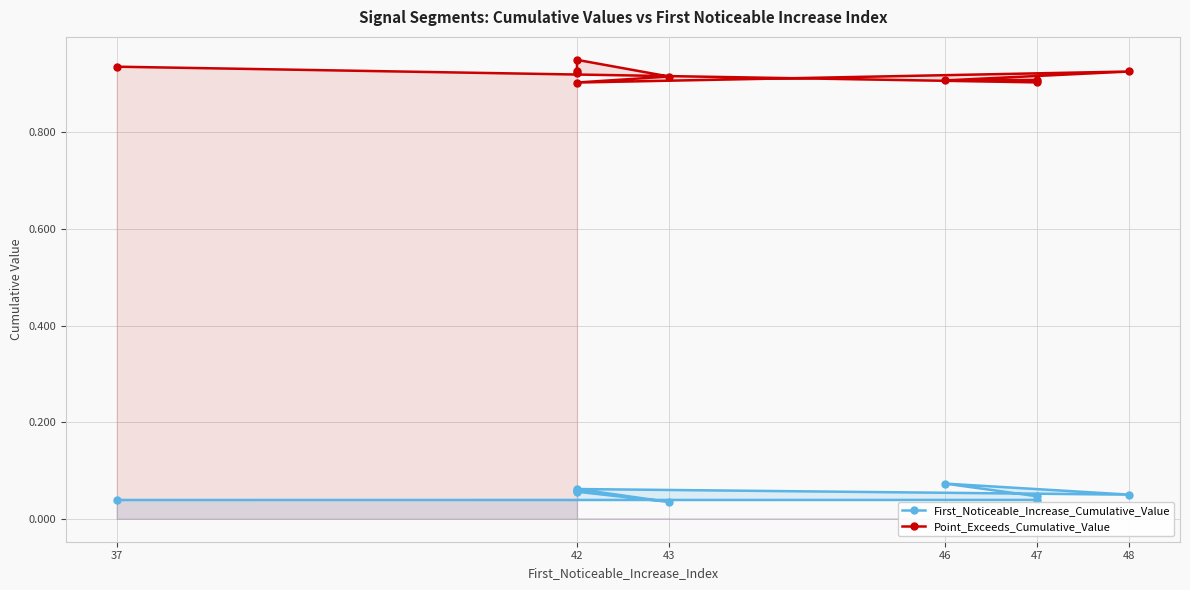

What is the total value across all series at 47?

0.9